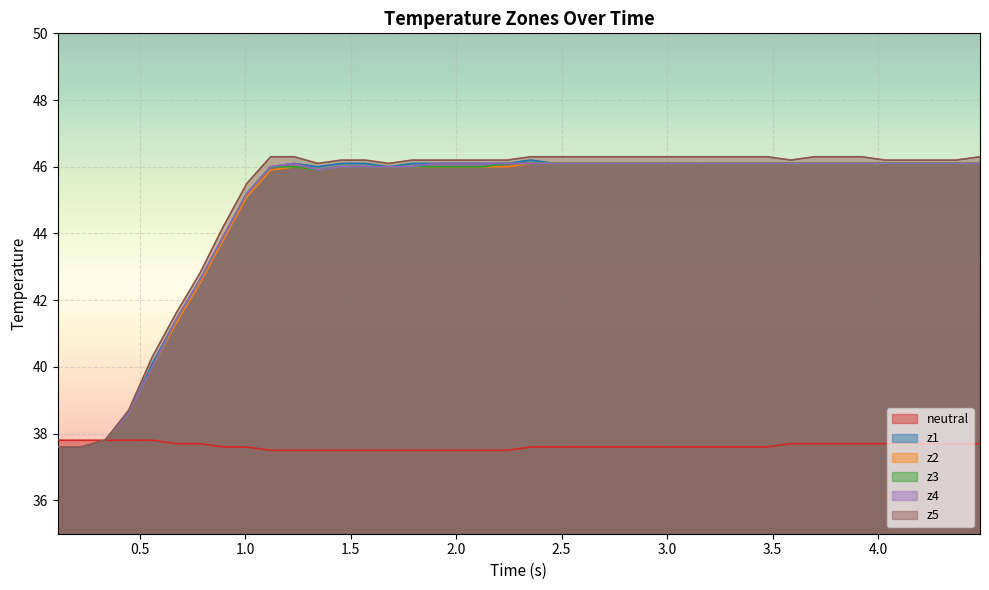

What is the minimum value for z4?

37.6